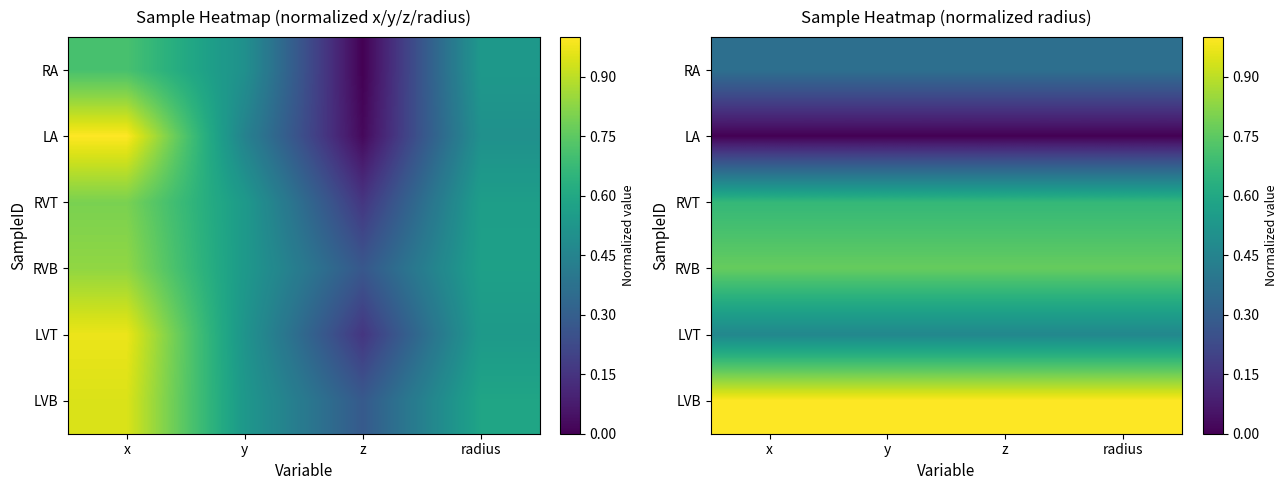

Read the LVB value at z.

1.0